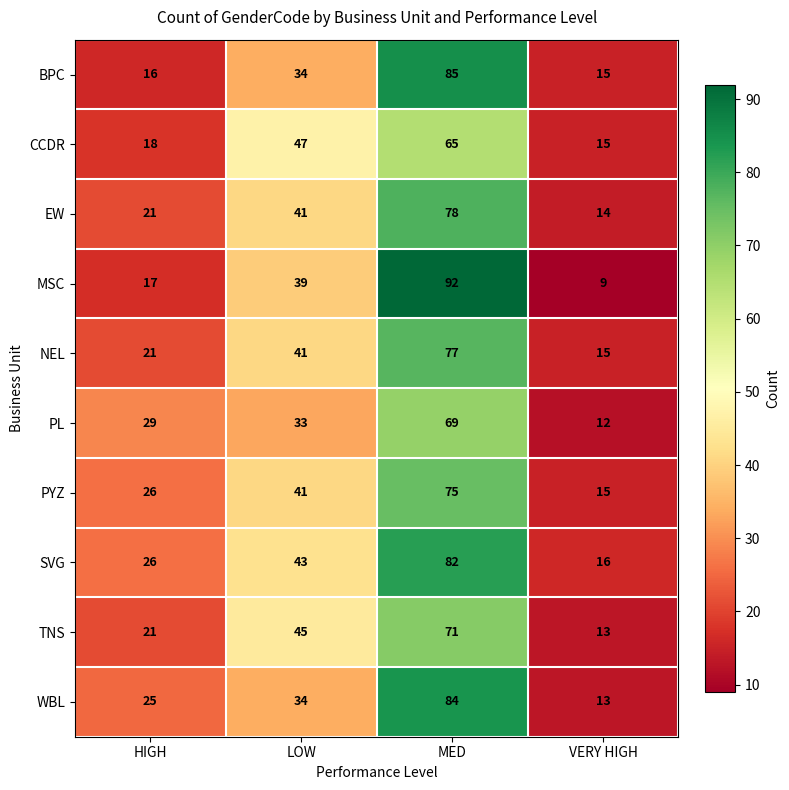

At which category is the sum across all series the highest?

MED